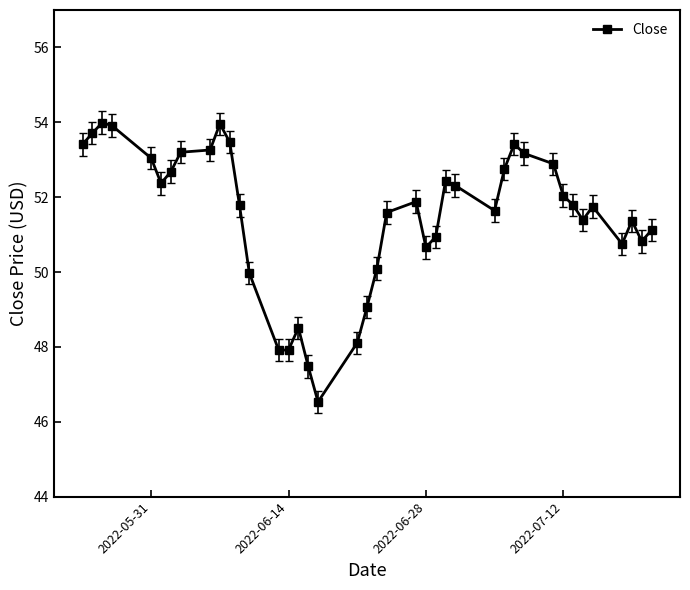

What is the difference between the second highest and second lowest values?

6.5